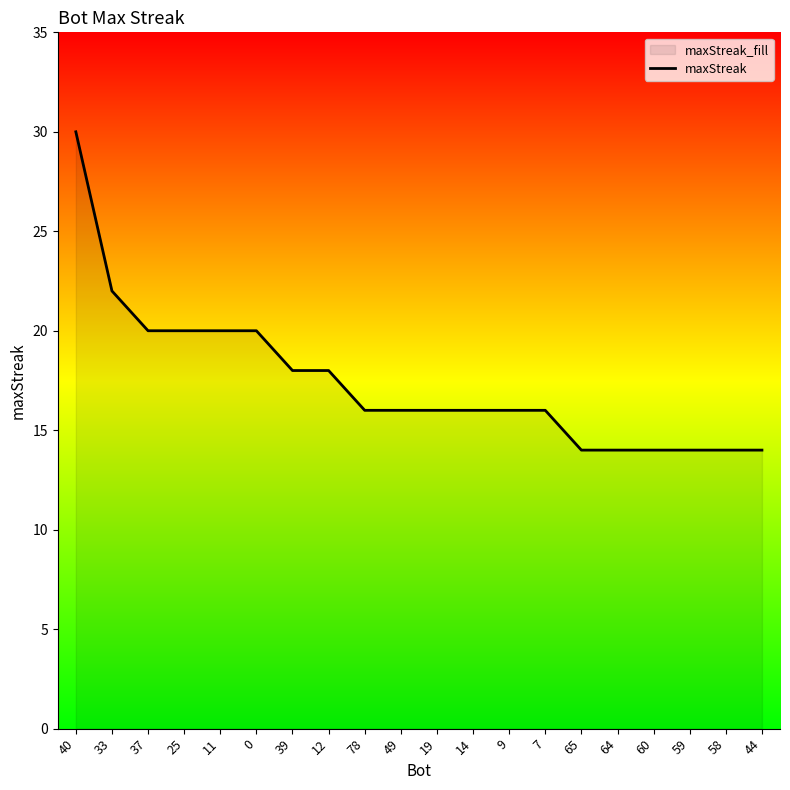

What is the label of the 12th point from the right?

78